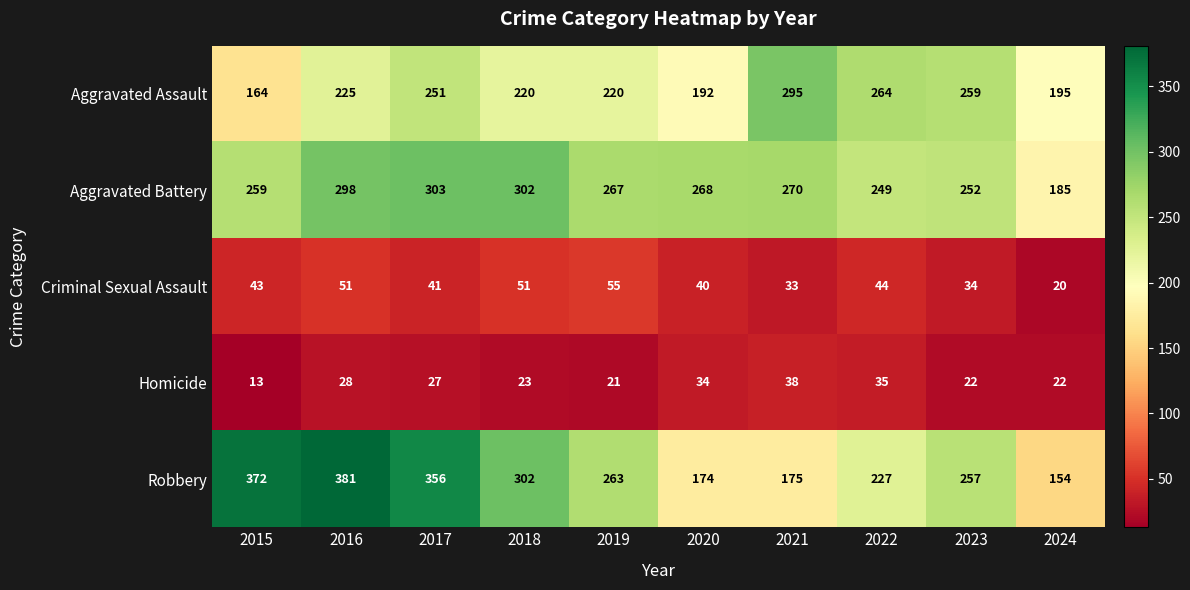

What is the sum of all Robbery values?

2661